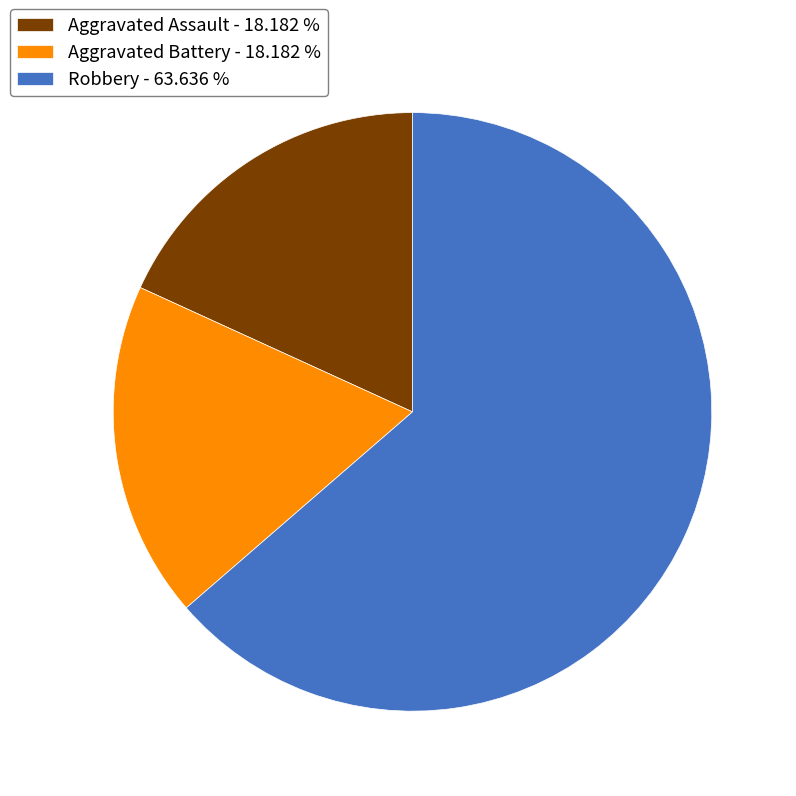

Between Aggravated Assault - 18.182 % and Robbery - 63.636 %, which is larger?

Robbery - 63.636 %